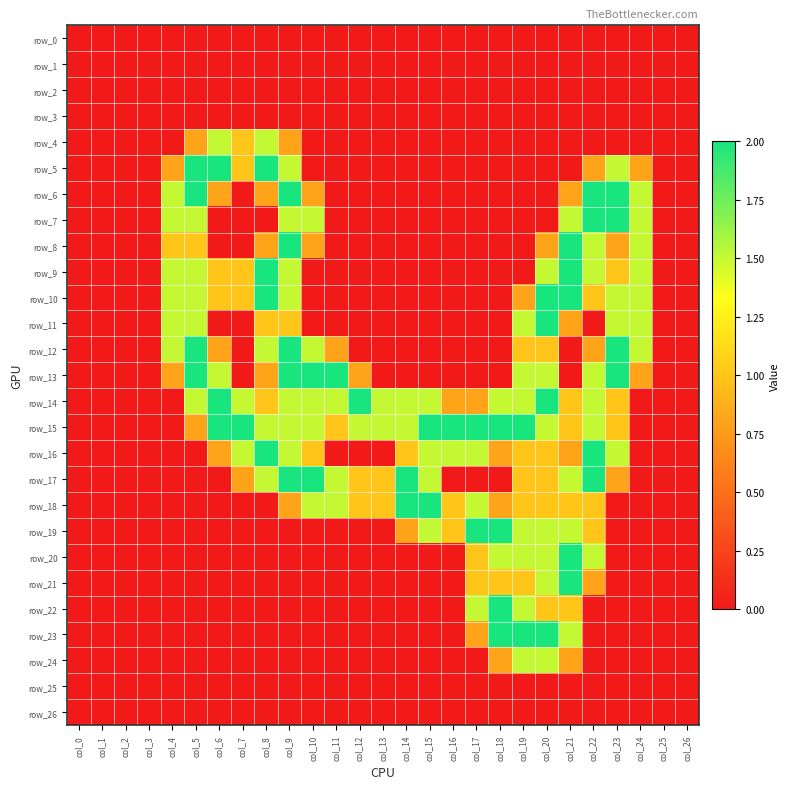

At how many categories does at least one series exceed 0?

21